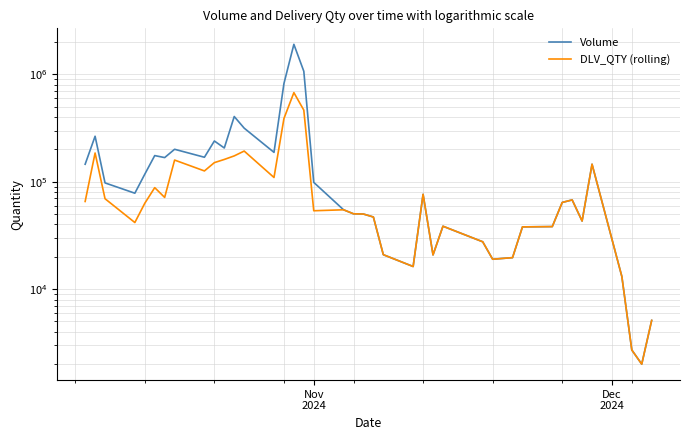

Which series has the widest spread of values?

Volume